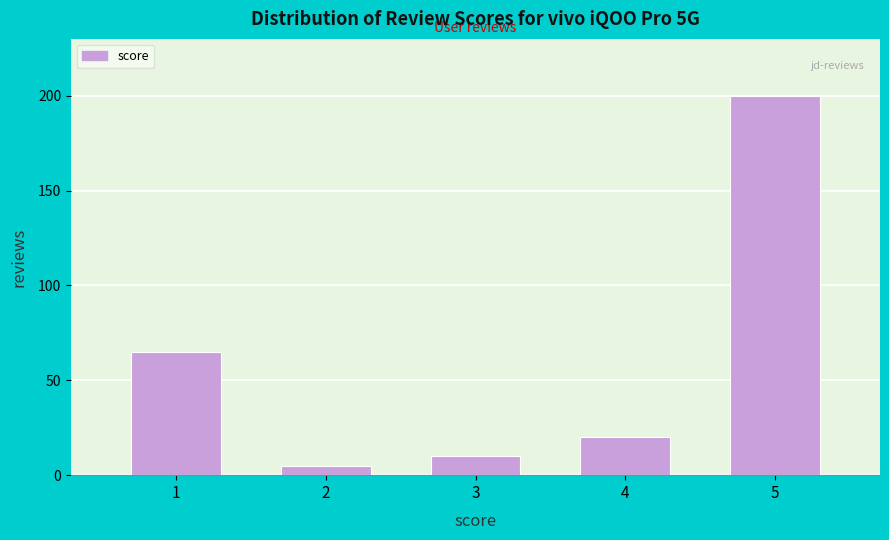

Reading left to right, list all the values displayed in this chart.

1=65	2=5	3=10	4=20	5=200